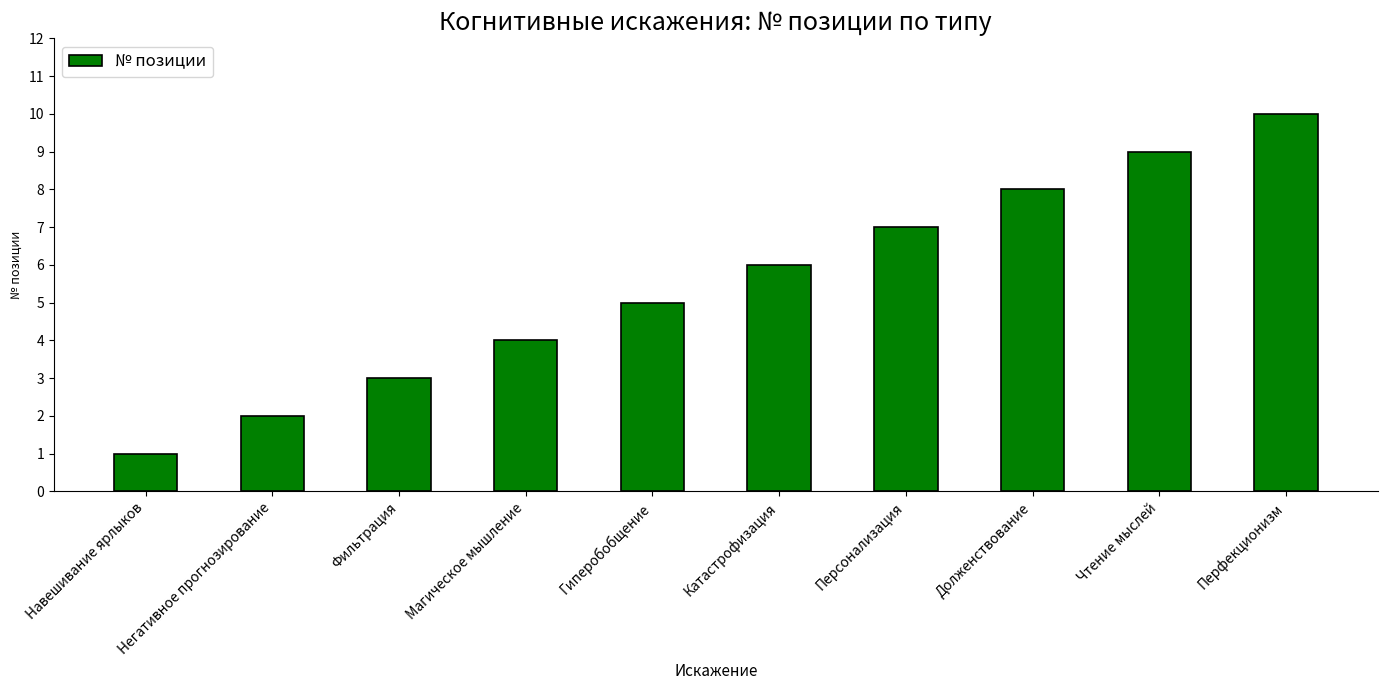

True or false: the data shows 1 at Фильтрация.

False